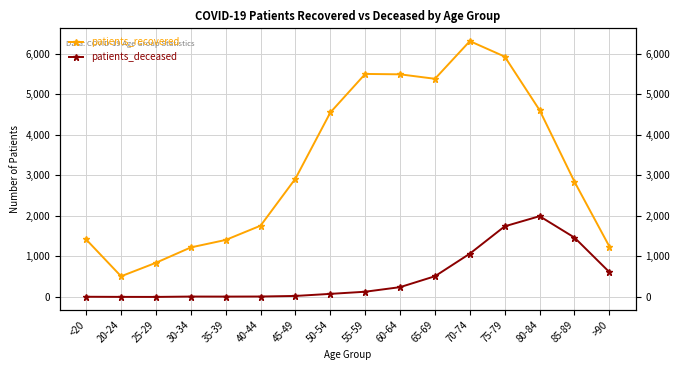

What is the average value of the patients_deceased series?

495